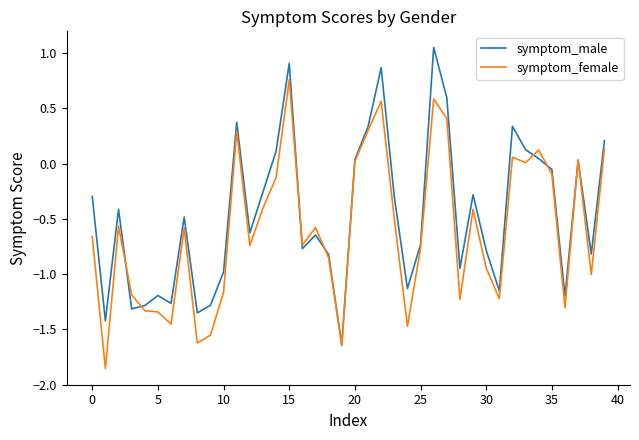

List the series in order of their overall mean, highest first.

symptom_male, symptom_female